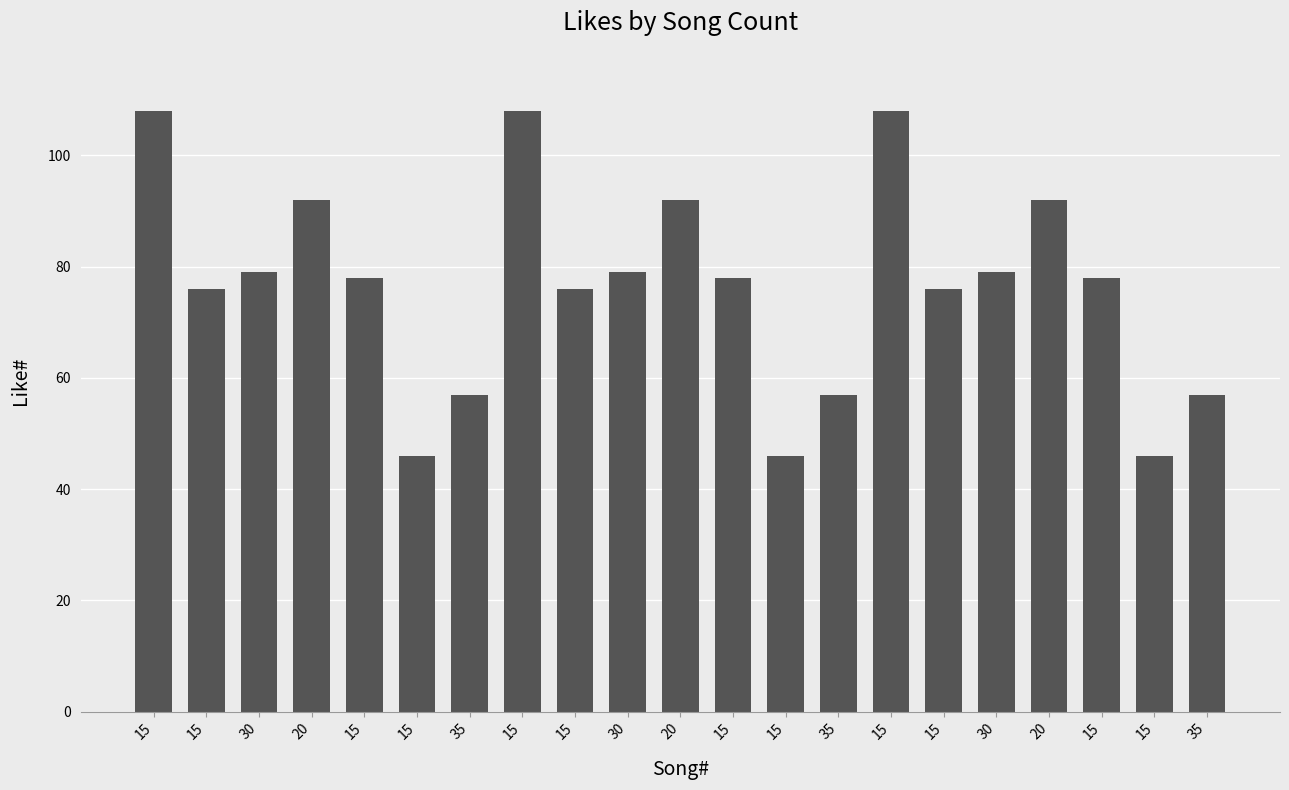

Reading right to left, list all the values displayed in this chart.

35=57	15=46	15=78	20=92	30=79	15=76	15=108	35=57	15=46	15=78	20=92	30=79	15=76	15=108	35=57	15=46	15=78	20=92	30=79	15=76	15=108